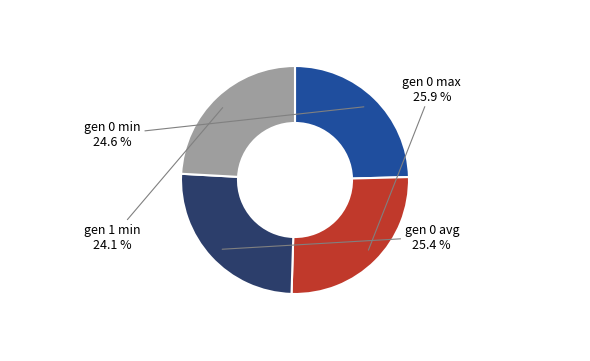

To the nearest percent, what is the difference between the gen 0 max and gen 1 min slice percentages?

2%